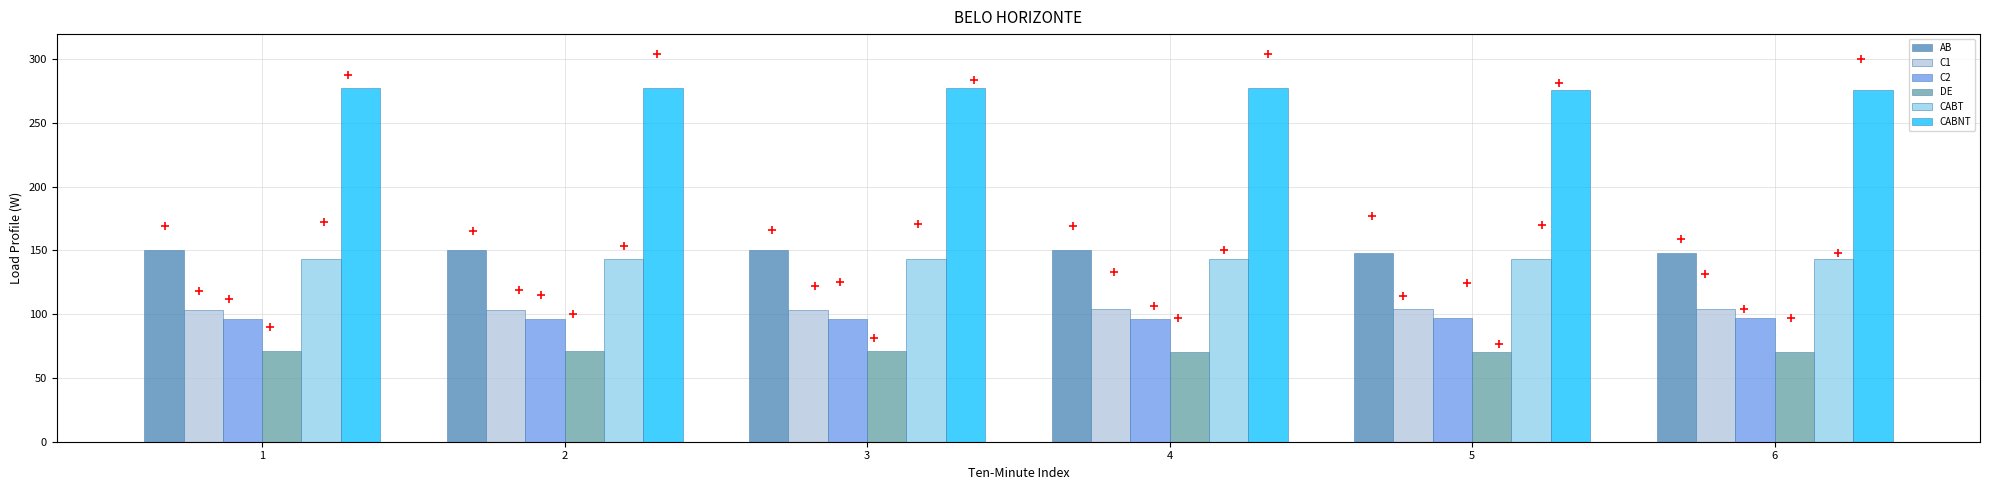

At how many categories does at least one series exceed 257?

6